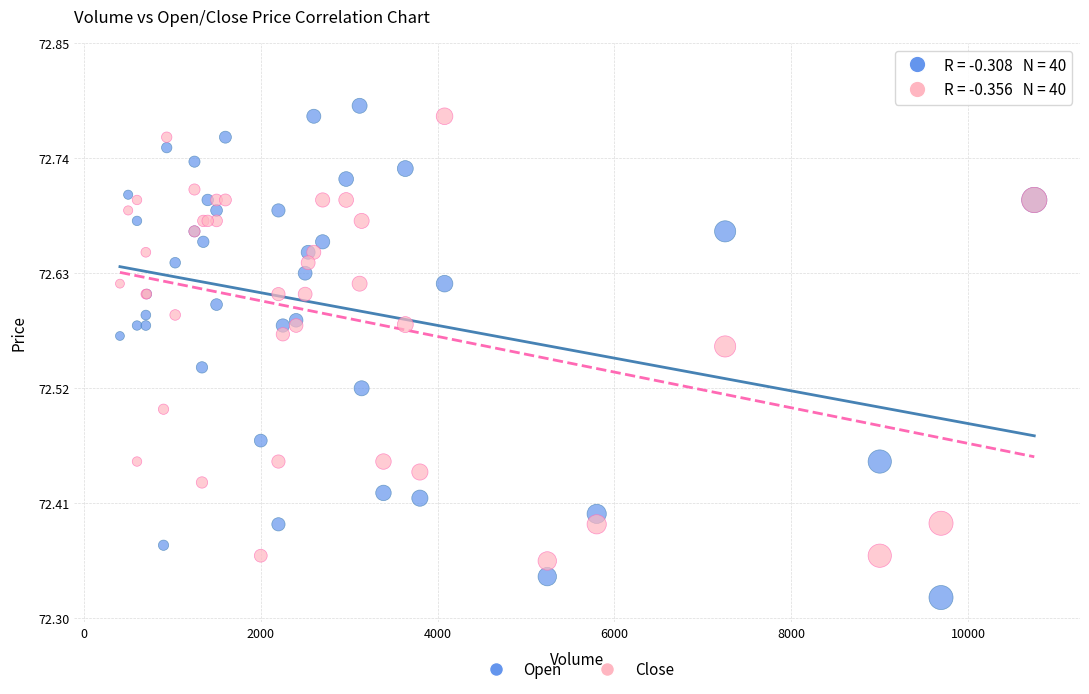

Which series reaches the minimum Y coordinate?

Open